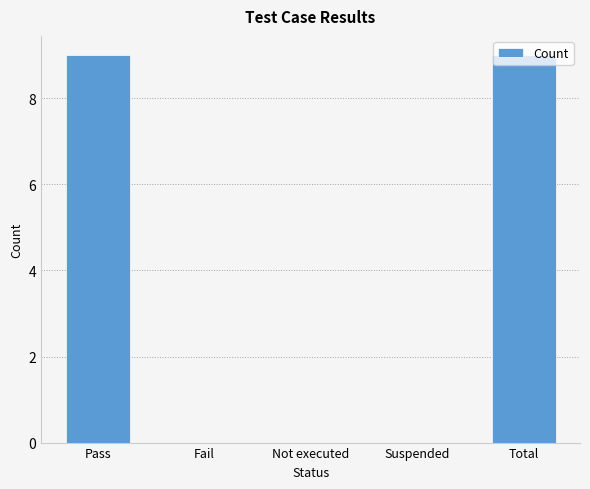

The value at Pass is 9. True or false?

True